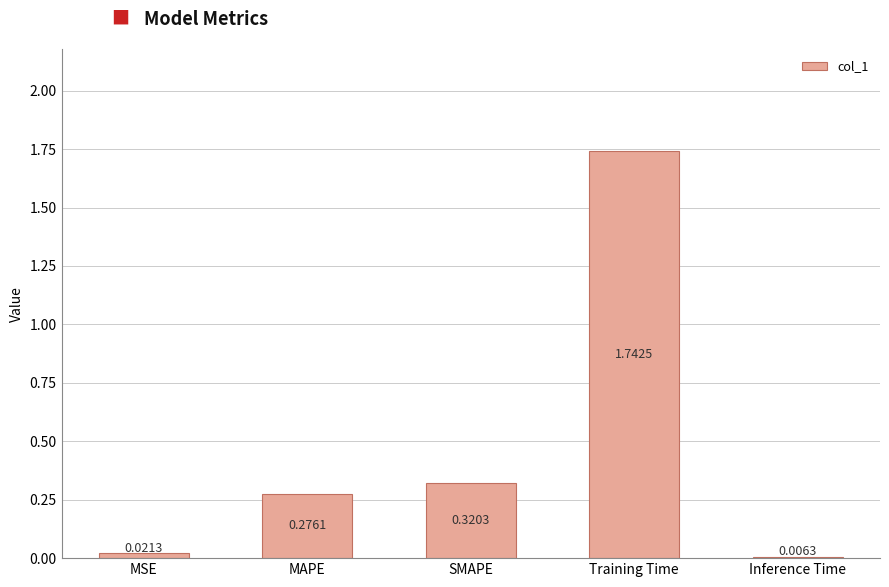

Which category has the highest value across all series?

Training Time